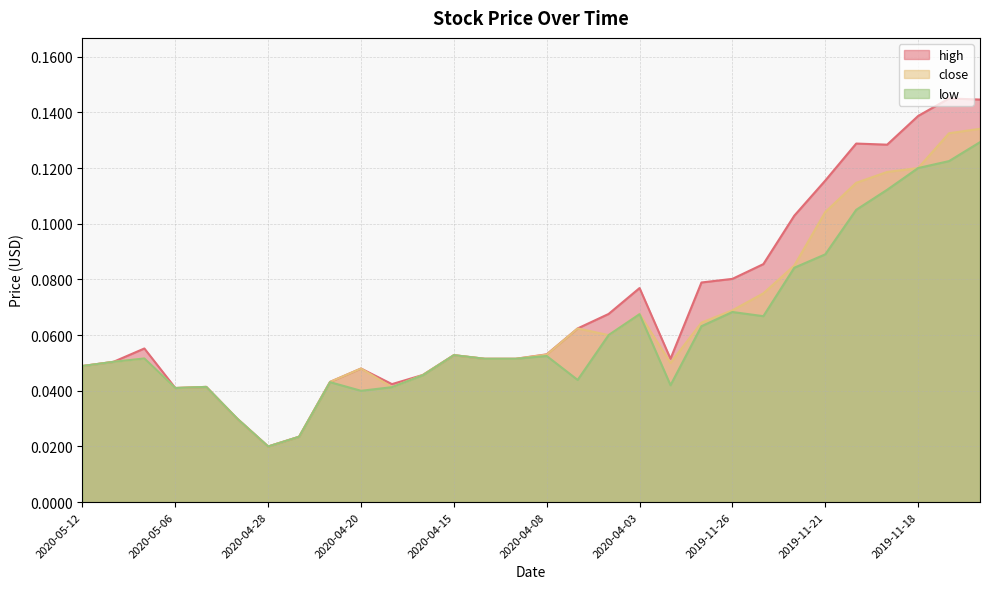

The low series shows 0.1 at 2019-11-26. True or false?

False